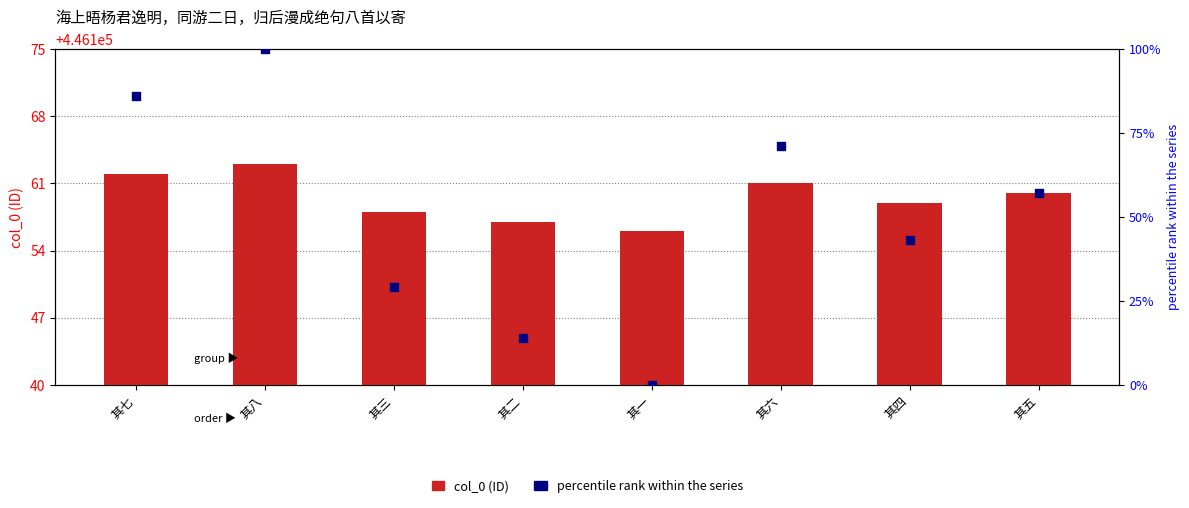

What are all the series names shown in the legend?

col_0, percentile rank